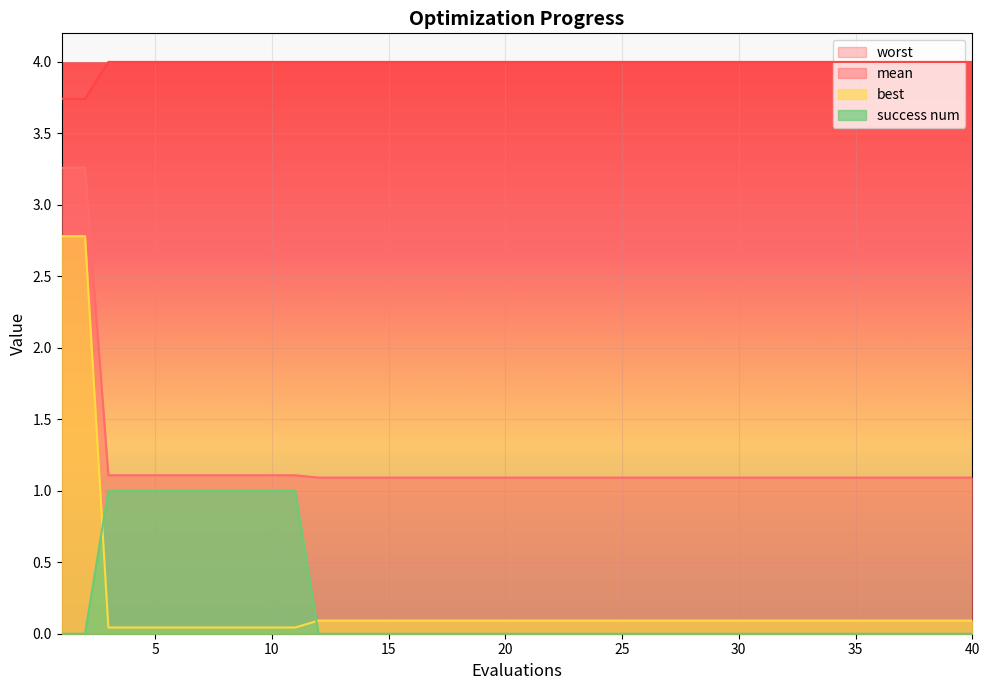

What is the sum of all mean values?

48.2